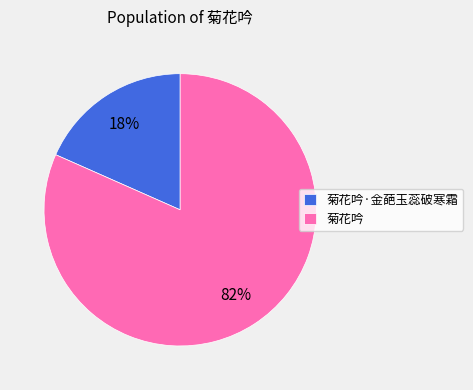

To the nearest percent, what is the average slice percentage?

50%